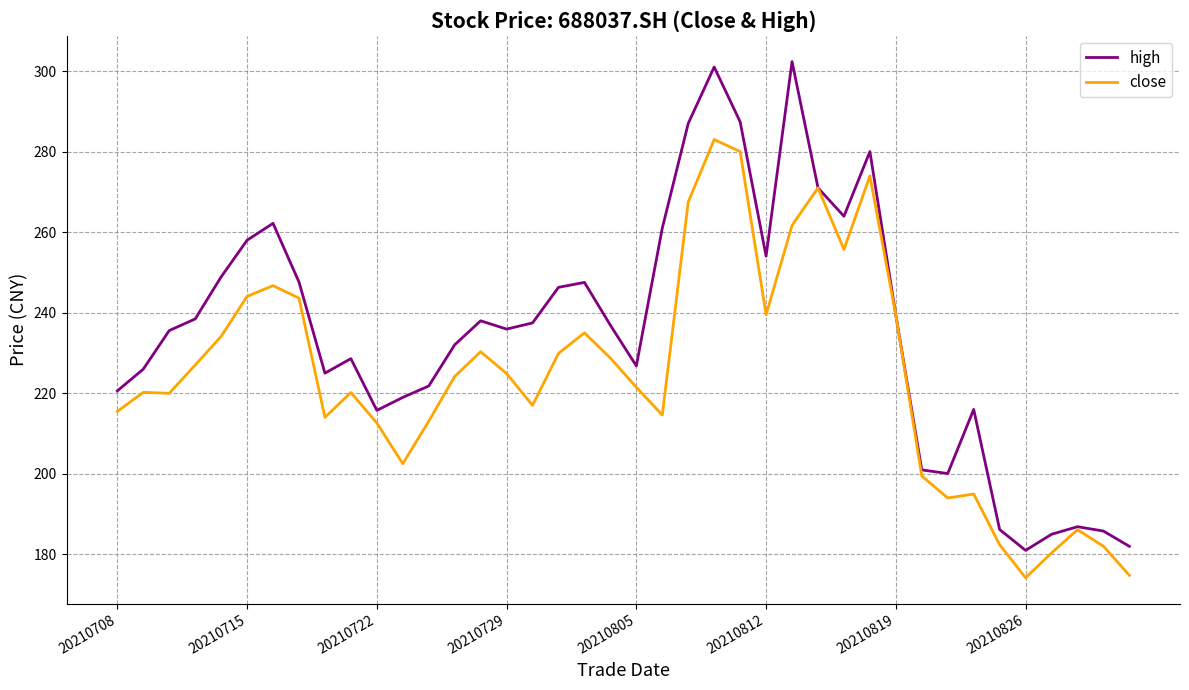

Which series has the largest range (max minus min)?

high